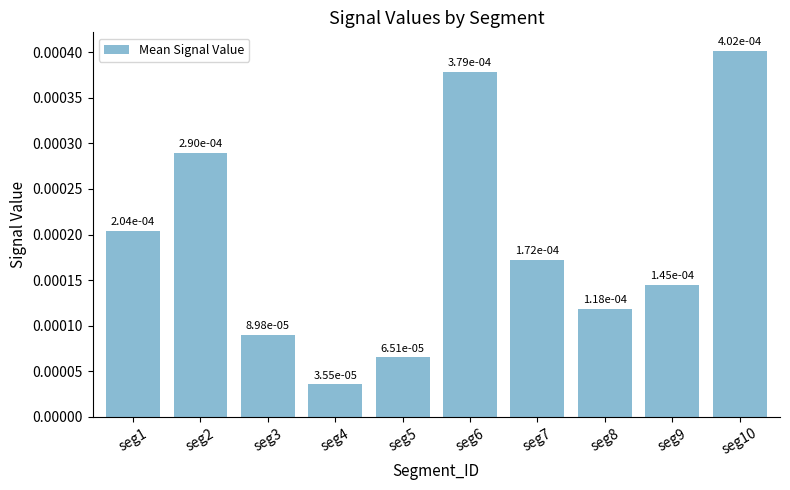

List the labels in order of value, smallest first.

seg4, seg5, seg3, seg8, seg9, seg7, seg1, seg2, seg6, seg10